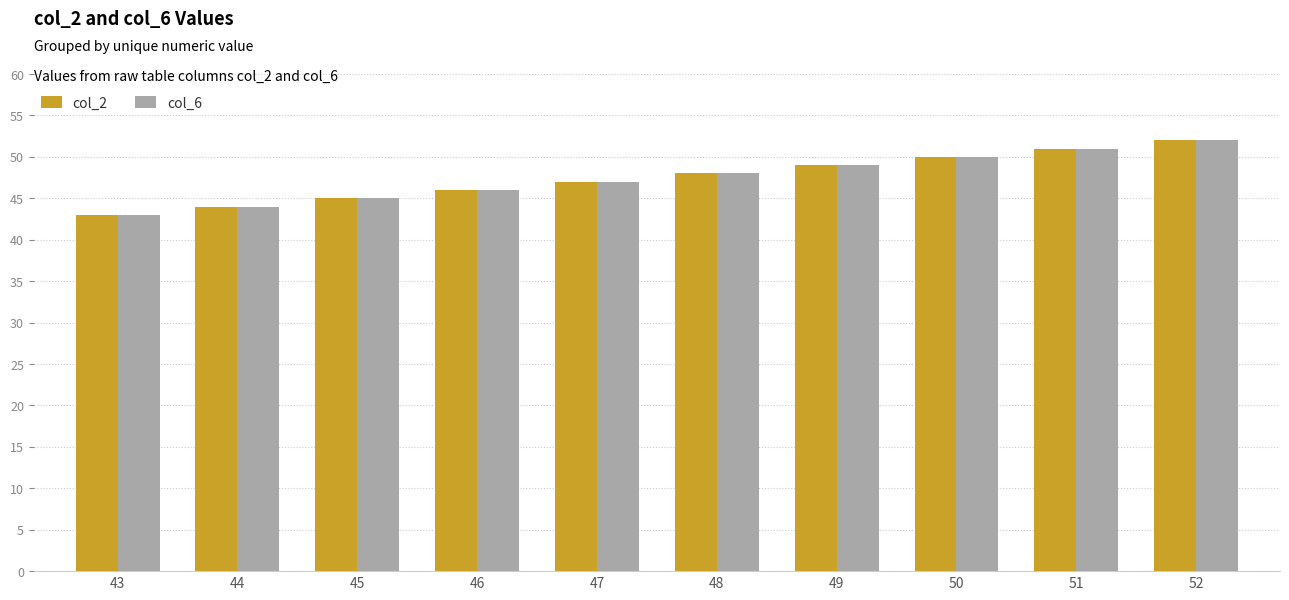

What is the minimum value shown in the chart?

43